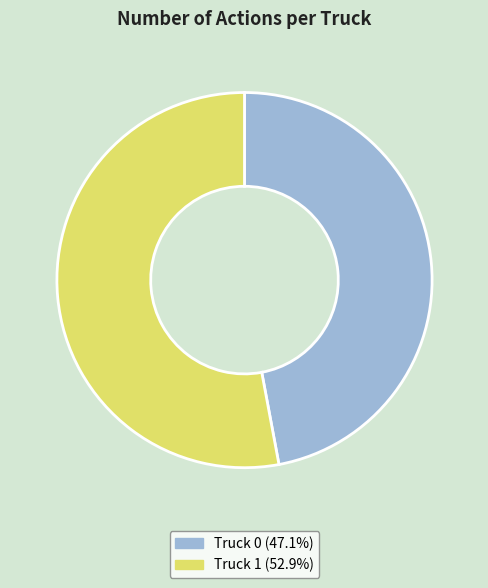

Do Truck 0 and Truck 1 together represent more than half of the pie?

Yes